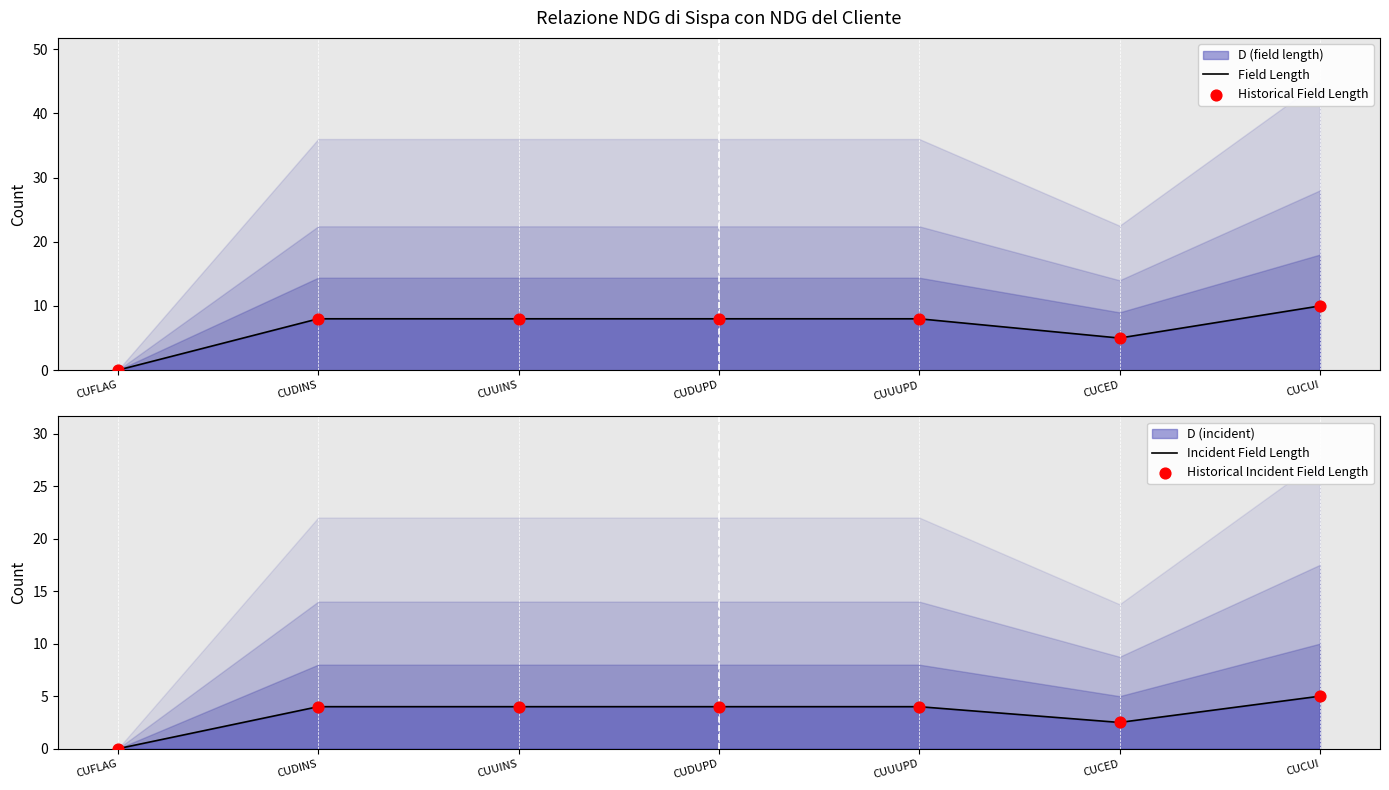

At how many categories does at least one series exceed 9?

1